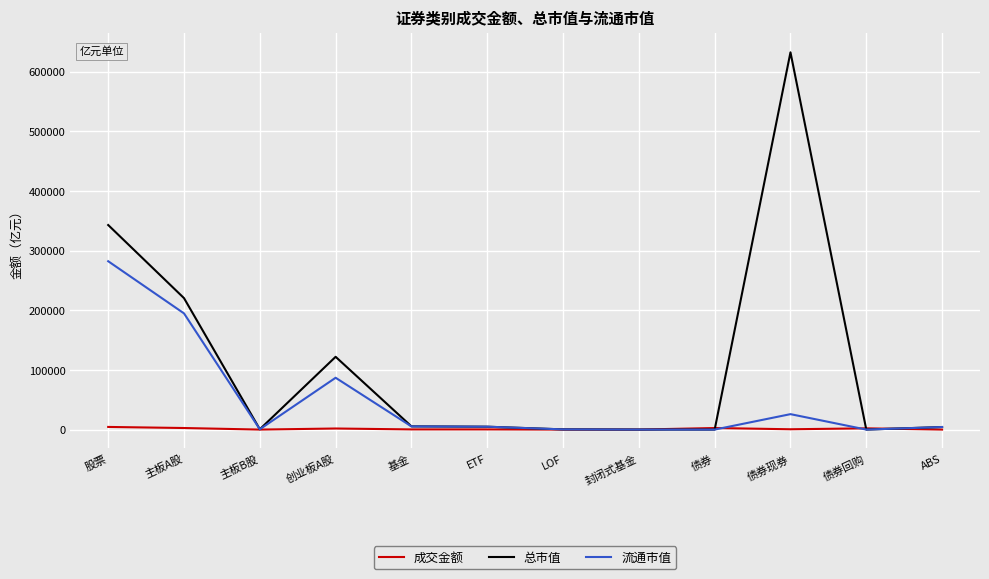

What is the sum of all 成交金额 values?

14711.9